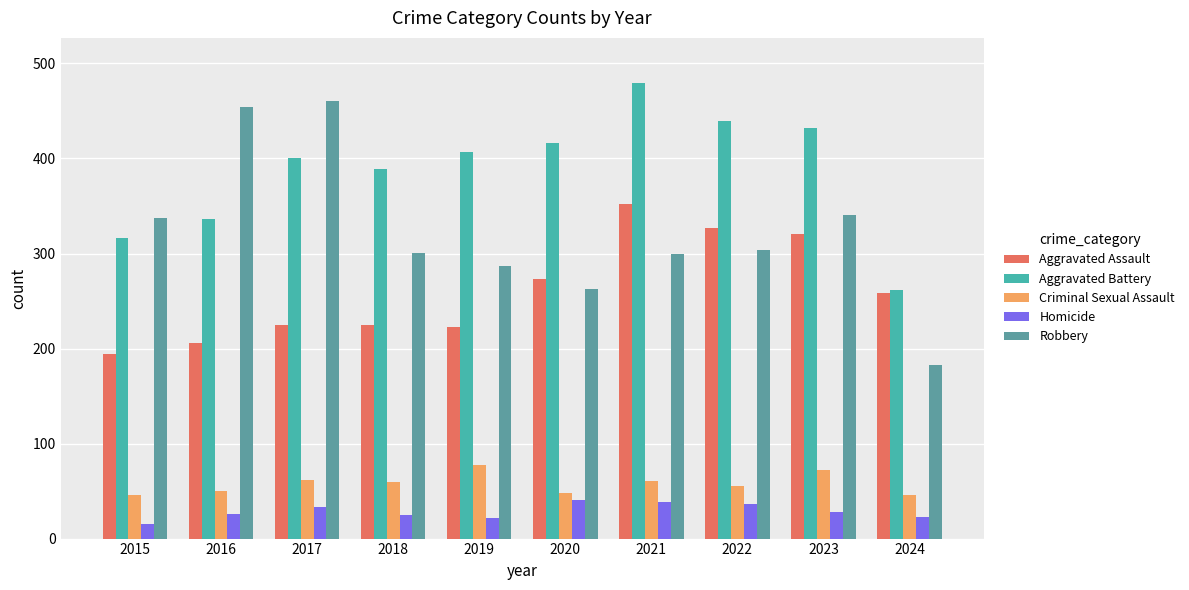

How many bars are there in total?

50